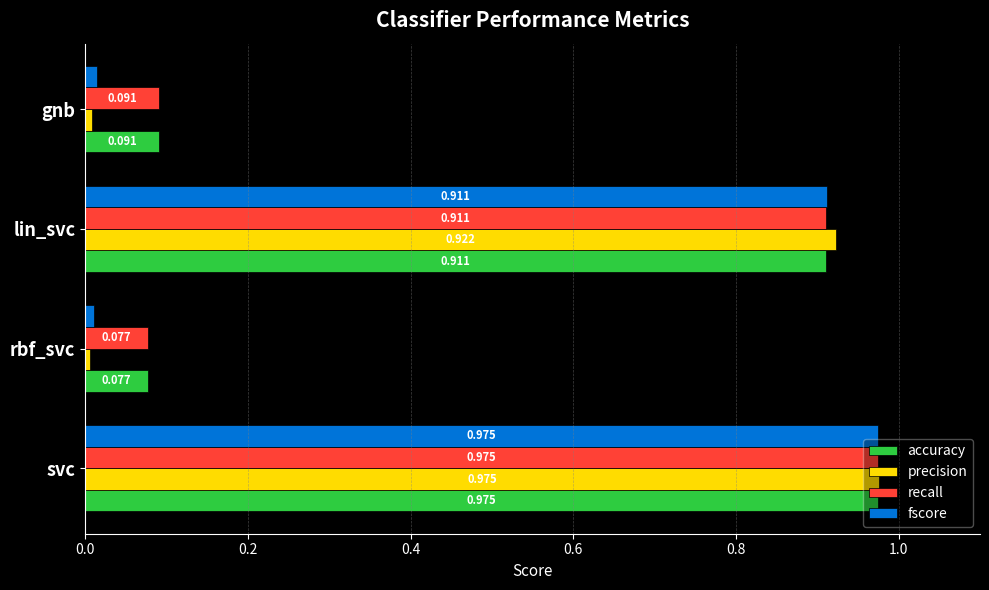

Which category has the lowest value across all series?

rbf_svc